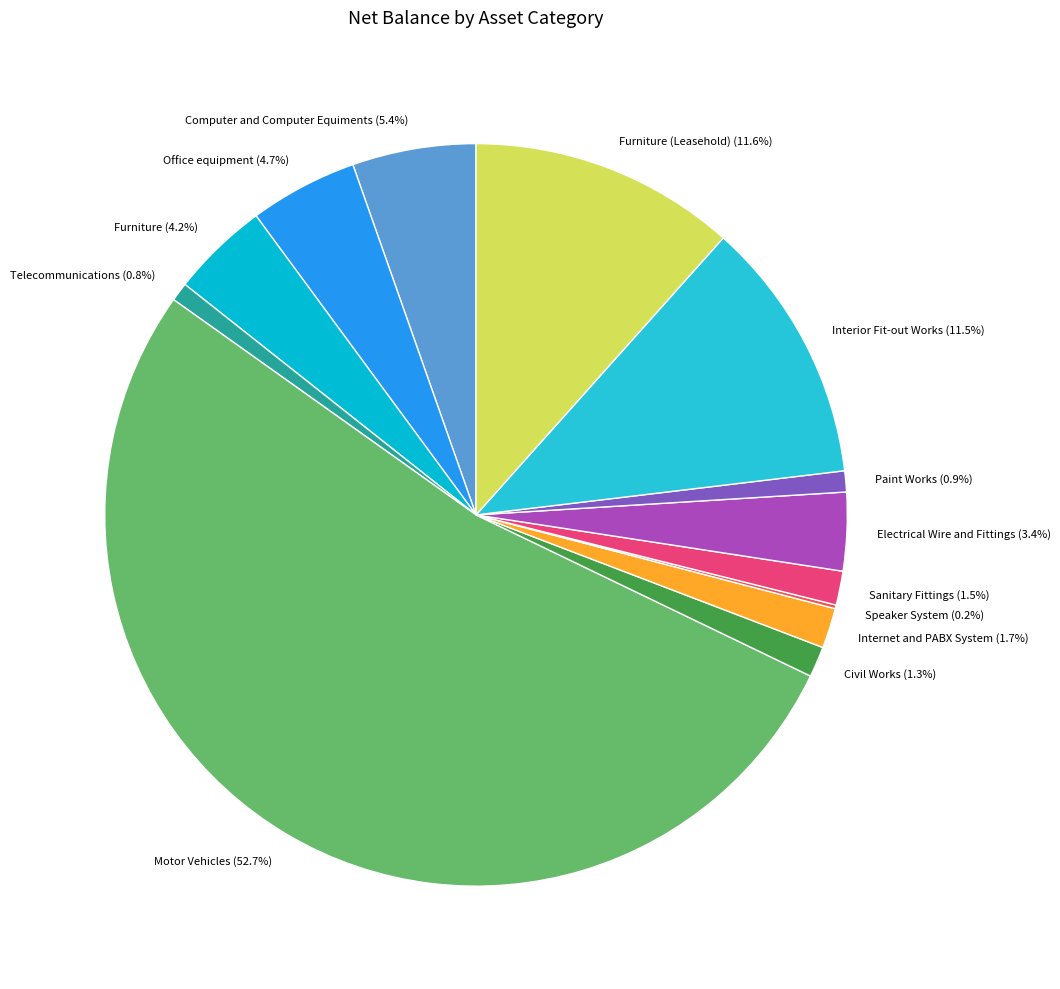

Which slice represents more than half of the pie?

Motor Vehicles